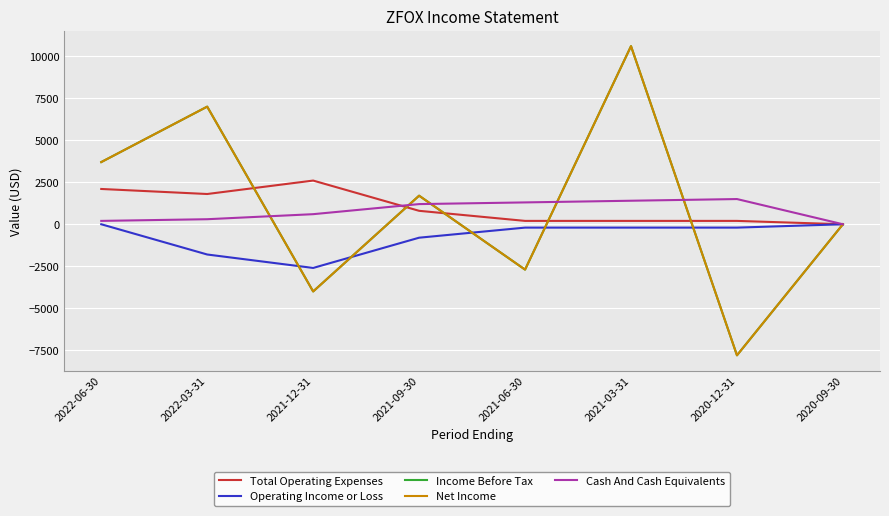

What is the sum of all Cash And Cash Equivalents values?

6500